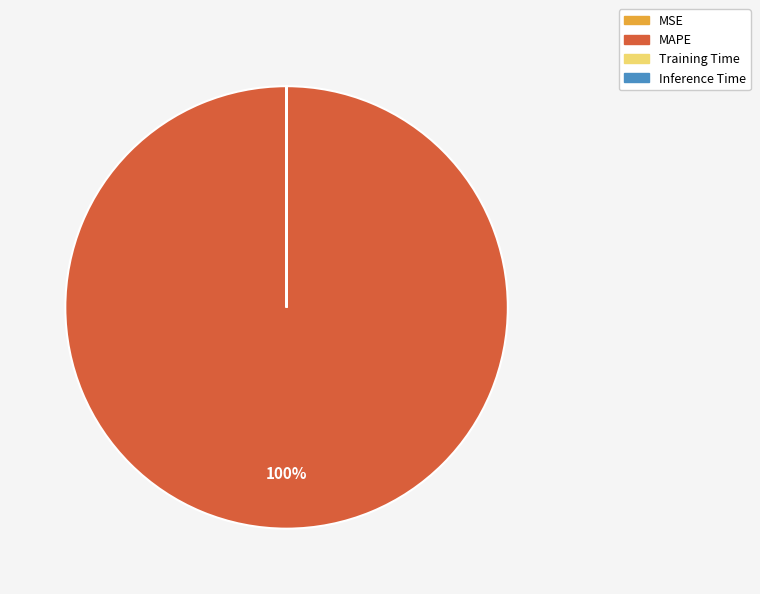

To the nearest percent, what is the average slice percentage?

25%